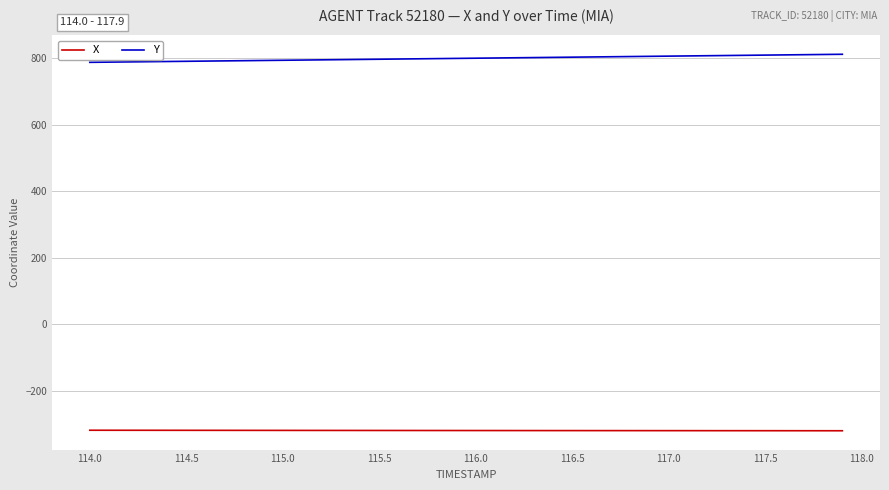

What are all the series names shown in the legend?

X, Y